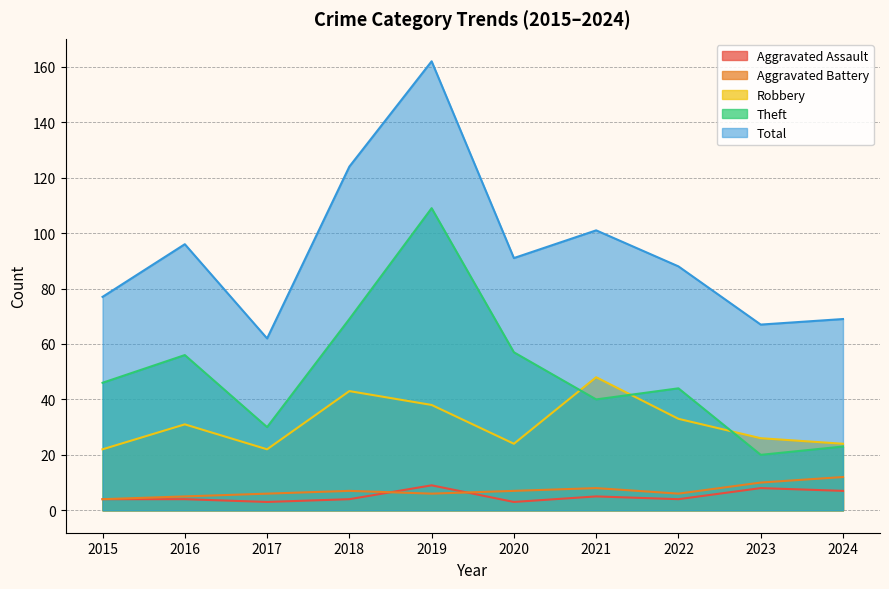

At which label does Theft first exceed 46?

2016